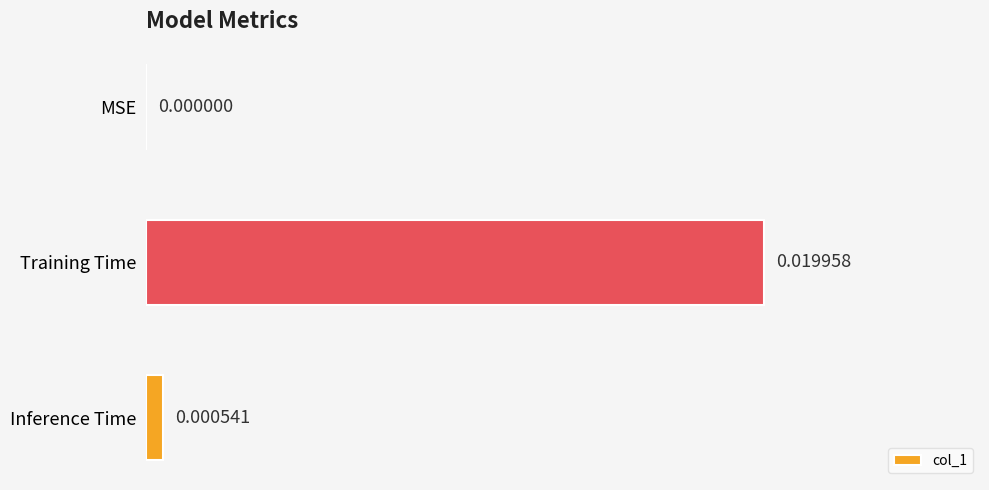

Between MSE and Inference Time, which is larger?

Inference Time